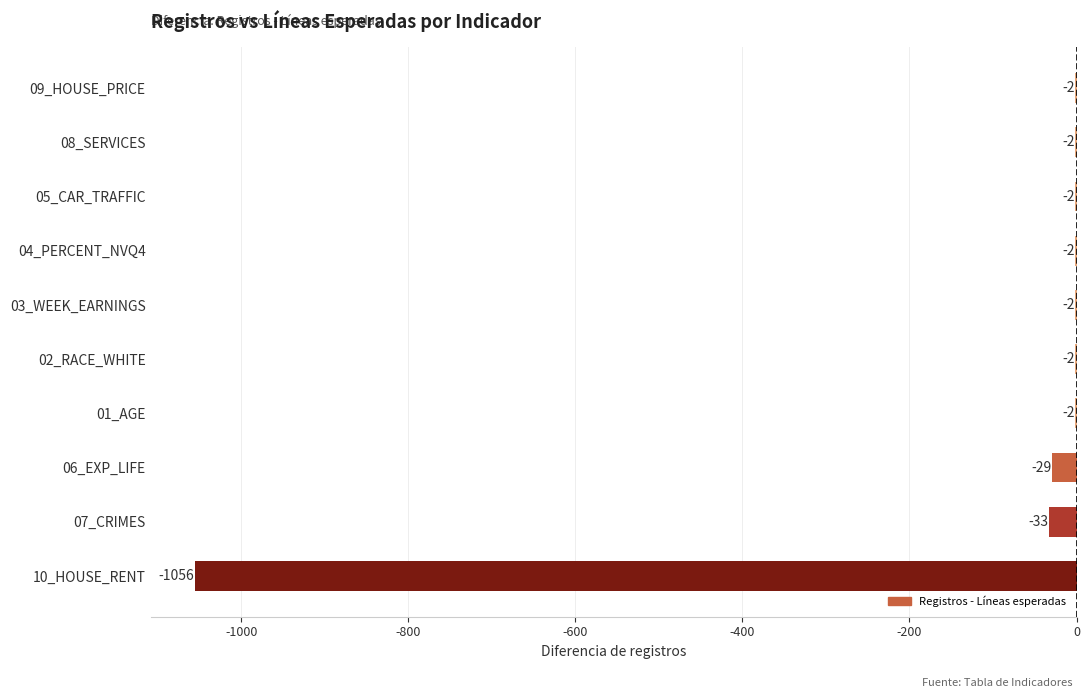

What is the sum of all values?

-1132